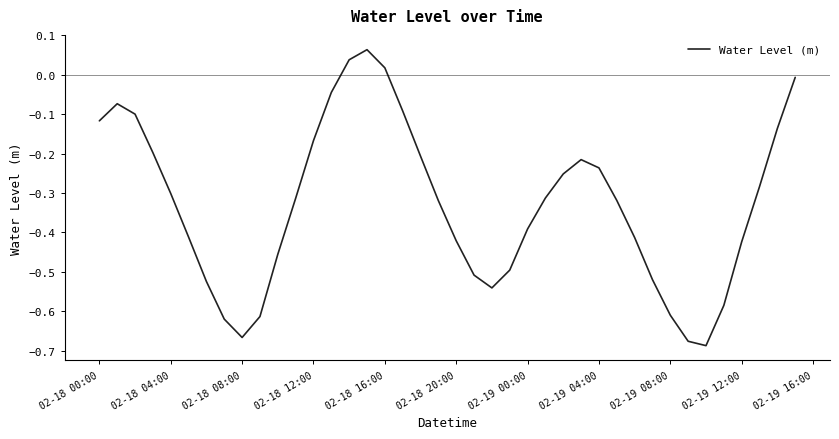

How many values are below zero?

37